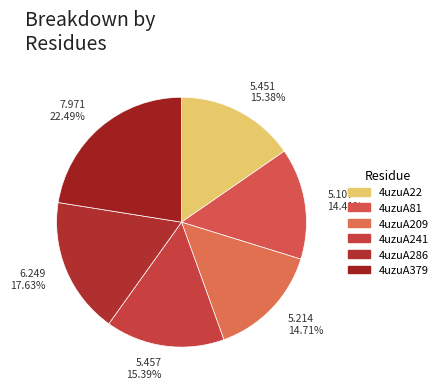

To the nearest percent, what is the combined percentage of 4uzuA22 and 4uzuA209?

30%